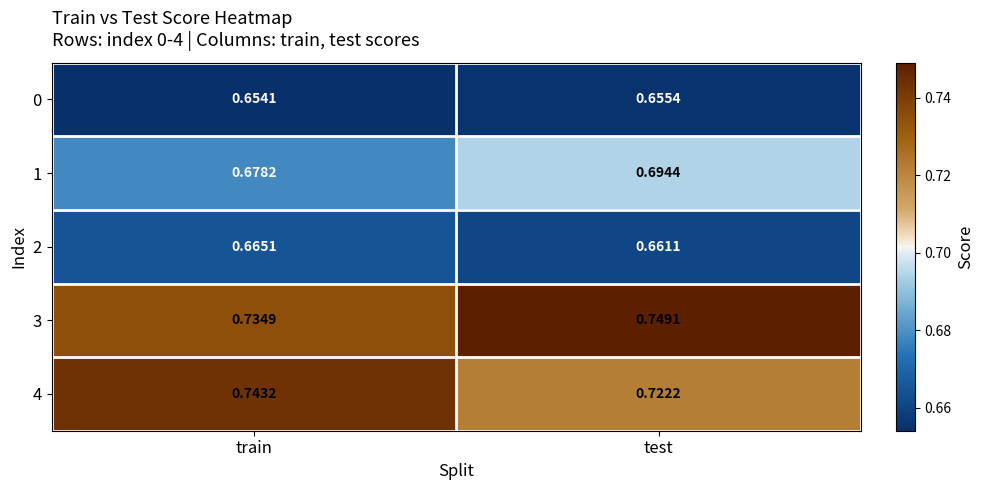

Is the value of 2 at train greater than the value of 1 at test?

No